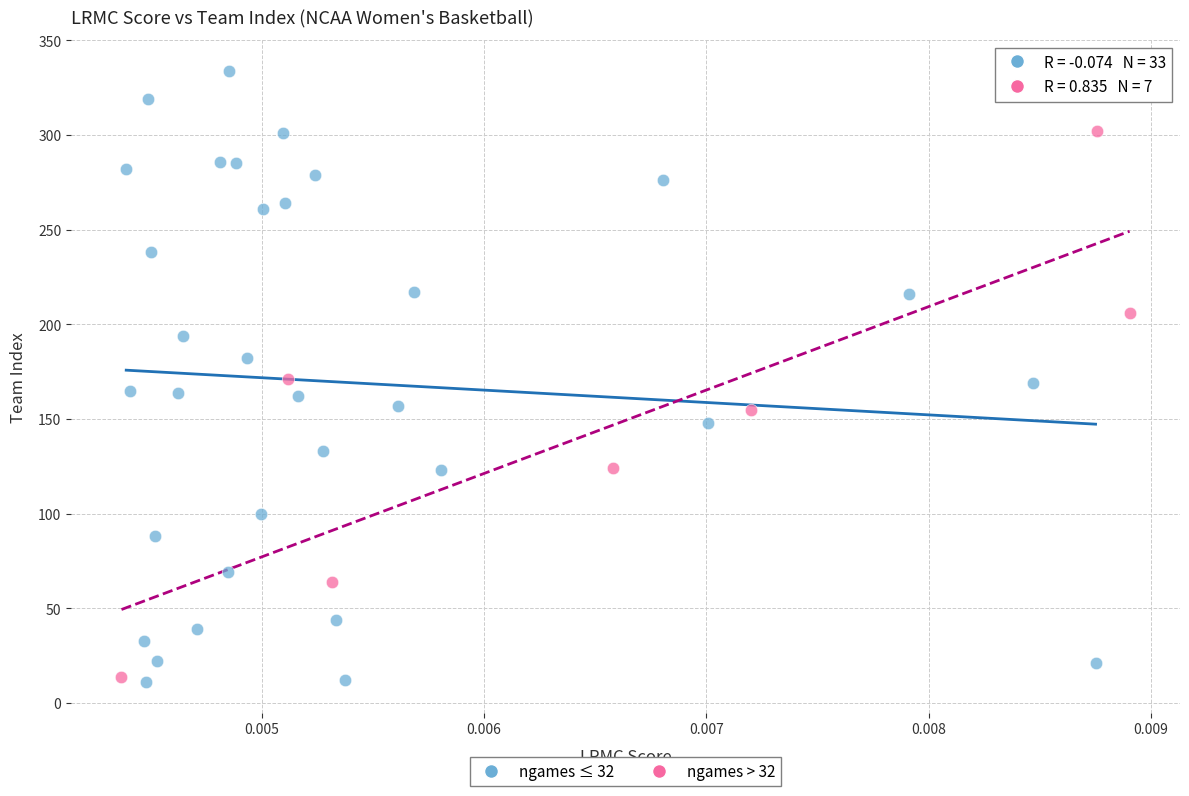

Which series contains the lowest Y value?

ngames ≤ 32